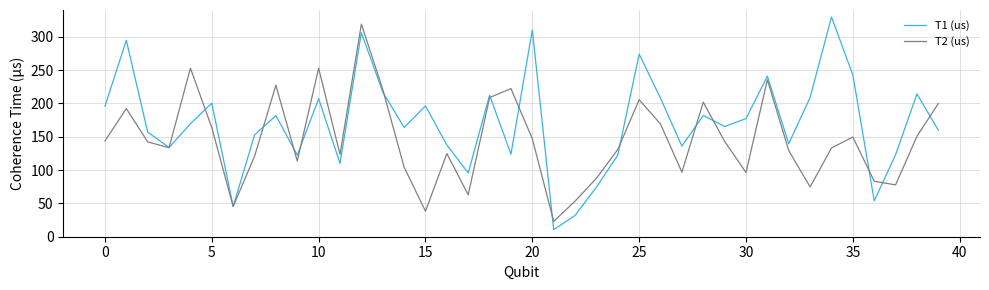

How many values in the T1 (us) series are below 169?

20